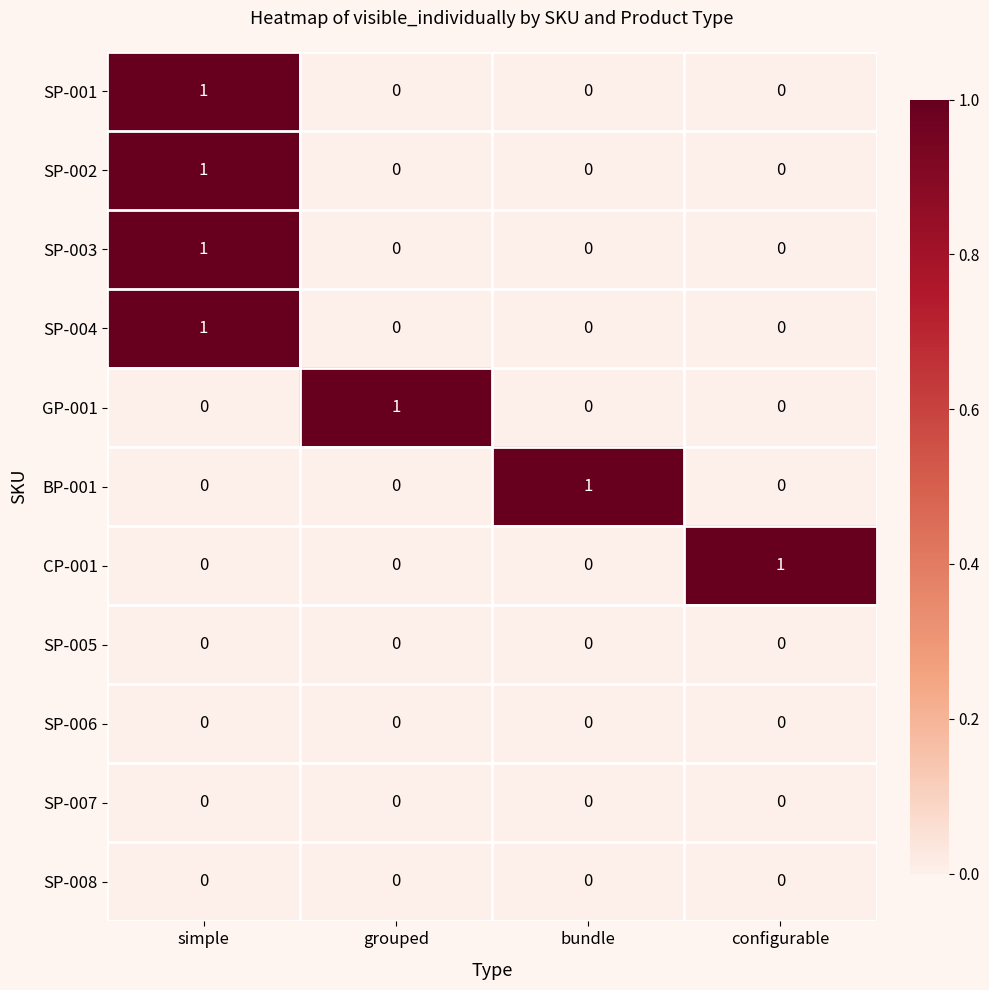

At how many categories does at least one series exceed 0?

4